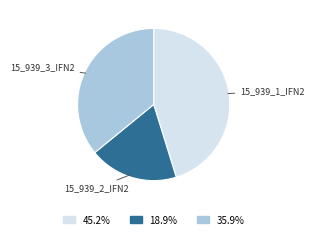

Does any single category account for the majority?

No